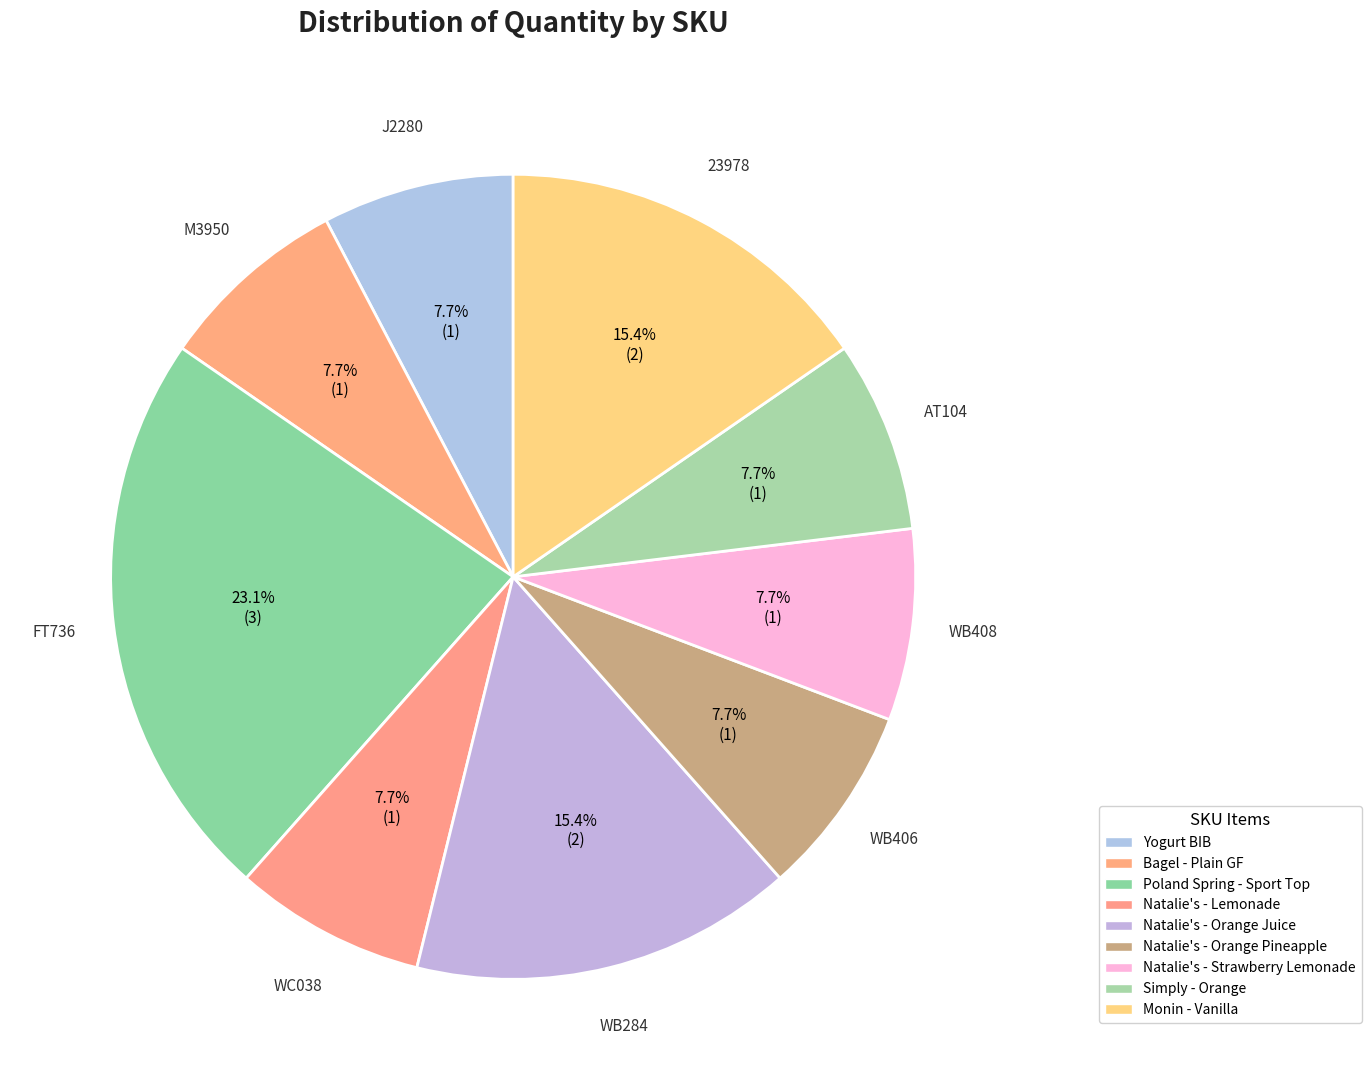

How many slices are in this pie chart?

9